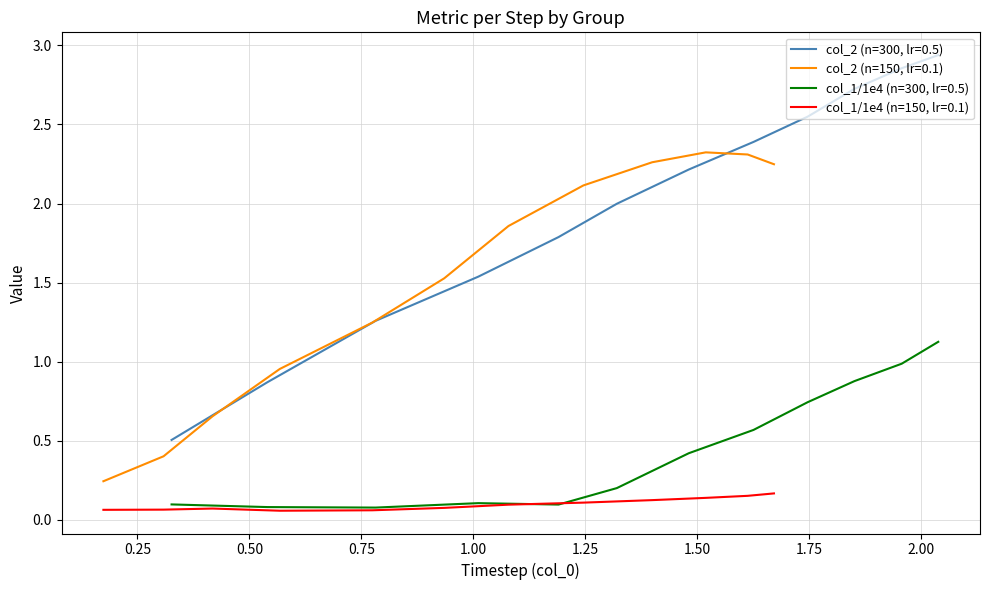

True or false: col_2 (n=150, lr=0.1) and col_1/1e4 (n=150, lr=0.1) intersect in this chart.

False